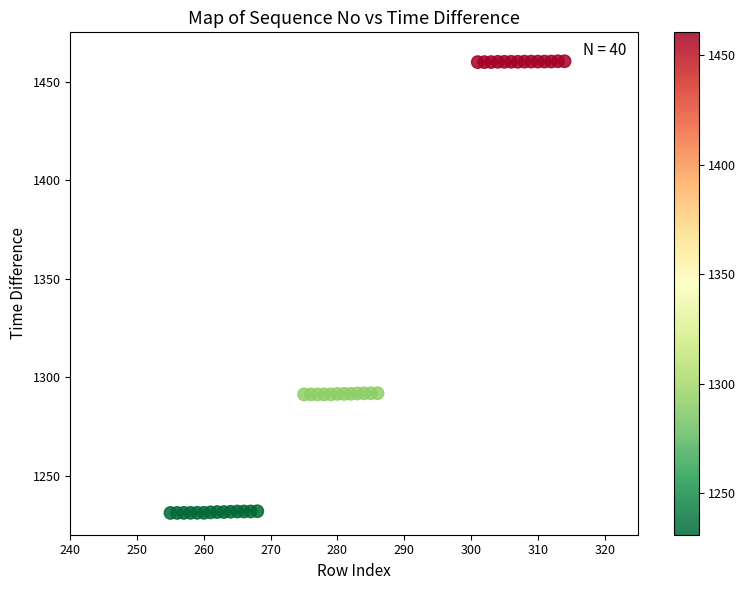

What is the range of X values (max minus min)?

59.0